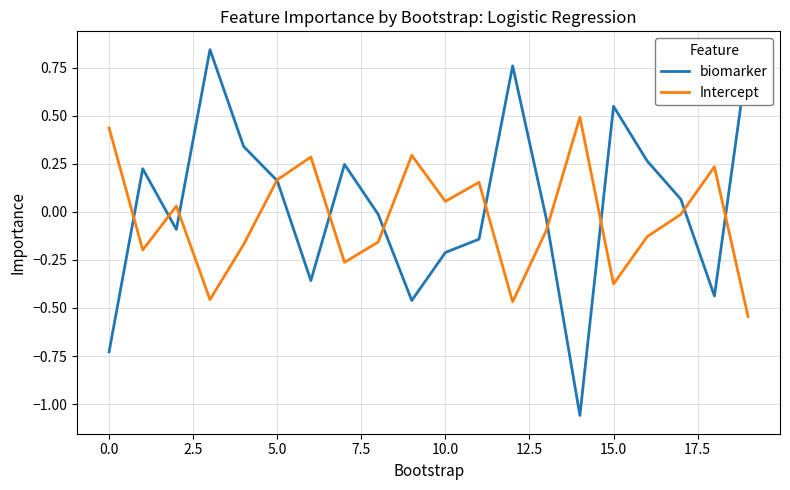

True or false: Intercept and biomarker cross at least once.

True